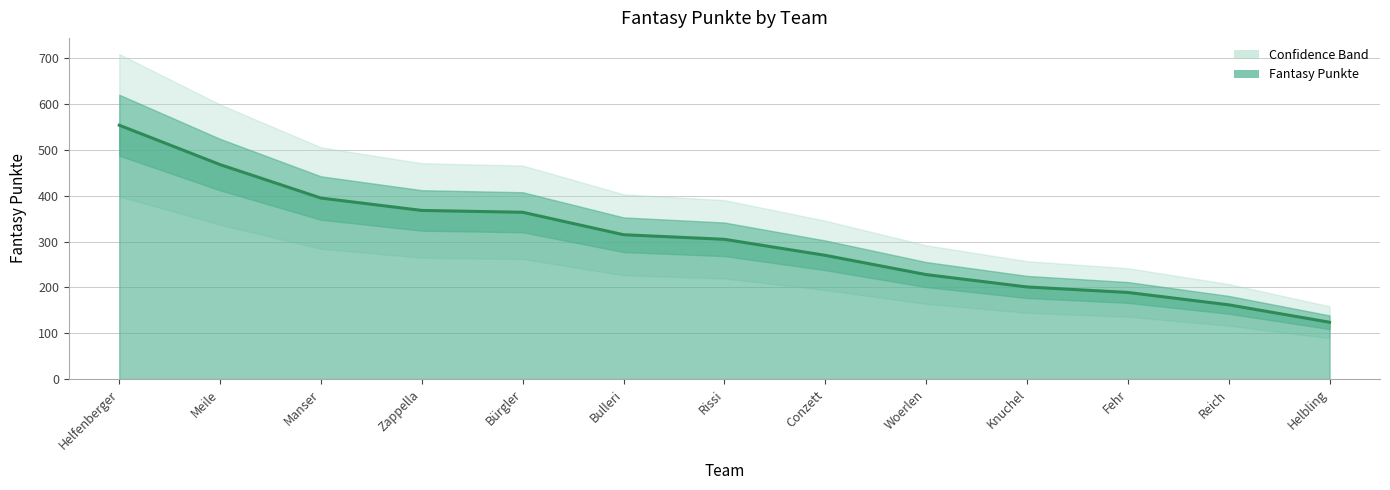

Between Reich and Rissi, which is larger?

Rissi